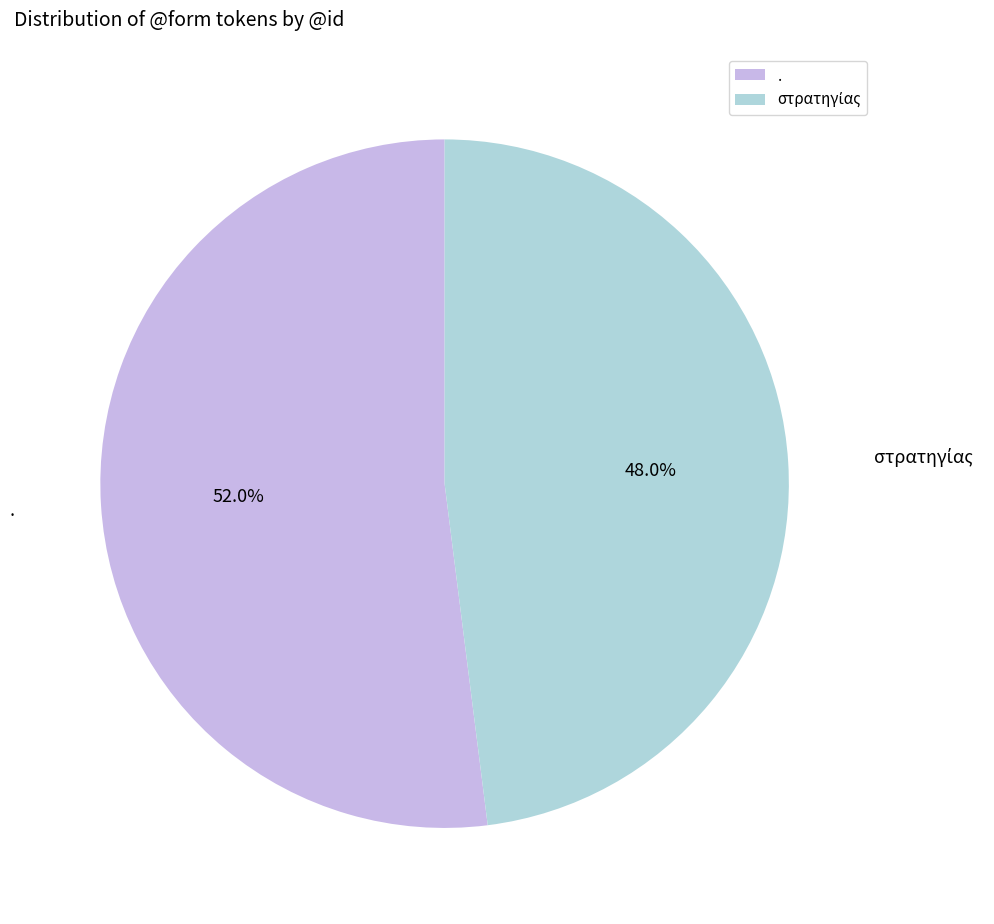

What is the largest slice in the pie chart?

.